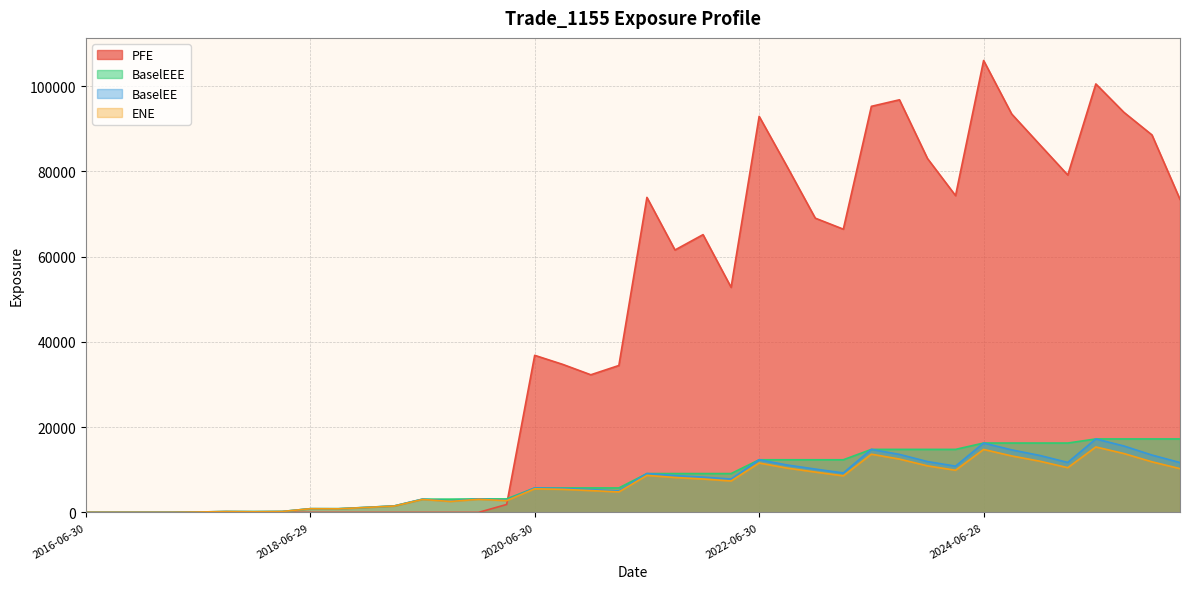

Reading left to right, transcribe all the data shown in this chart.

ENE: 0.0	0.0	0.0	0.0	85.8	193.1	147.3	204.9	853.8	832.6	1154.5	1488.6	3030.4	2559.6	3068.6	2739.7	5535.4	5407.5	5113.6	4801.9	8677.0	8184.8	7830.8	7365.6	11589.3	10388.4	9463.2	8575.1	13652.3	12512.1	10917.5	9889.0	14768.7	13248.6	12015.7	10487.8	15354.4	13811.9	11867.8	10261.7
BaselEE: 0.0	0.0	0.0	0.0	86.3	194.8	148.8	207.6	866.4	846.9	1177.2	1521.4	3104.3	2629.6	3161.4	2830.5	5734.8	5620.7	5332.7	5023.9	9107.7	8623.1	8280.9	7818.0	12346.9	11112.6	10164.0	9247.5	14782.6	13607.1	11925.0	10848.3	16273.0	14667.1	13364.0	11717.7	17233.7	15578.3	13451.4	11686.9
BaselEEE: 0.0	0.0	0.0	0.0	86.3	194.8	194.8	207.6	866.4	866.4	1177.2	1521.4	3104.3	3104.3	3161.4	3161.4	5734.8	5734.8	5734.8	5734.8	9107.7	9107.7	9107.7	9107.7	12346.9	12346.9	12346.9	12346.9	14782.6	14782.6	14782.6	14782.6	16273.0	16273.0	16273.0	16273.0	17233.7	17233.7	17233.7	17233.7
PFE: 0.0	0.0	0.0	0.0	0.0	0.0	0.0	0.0	0.0	0.0	0.0	0.0	0.0	0.0	0.0	1855.1	36856.1	34729.8	32291.4	34471.9	73921.5	61577.0	65179.7	52809.6	92935.8	81099.5	69049.6	66461.4	95289.4	96823.4	83039.5	74335.1	106050.0	93497.5	86316.5	79168.7	100550.0	93889.1	88581.0	73452.3